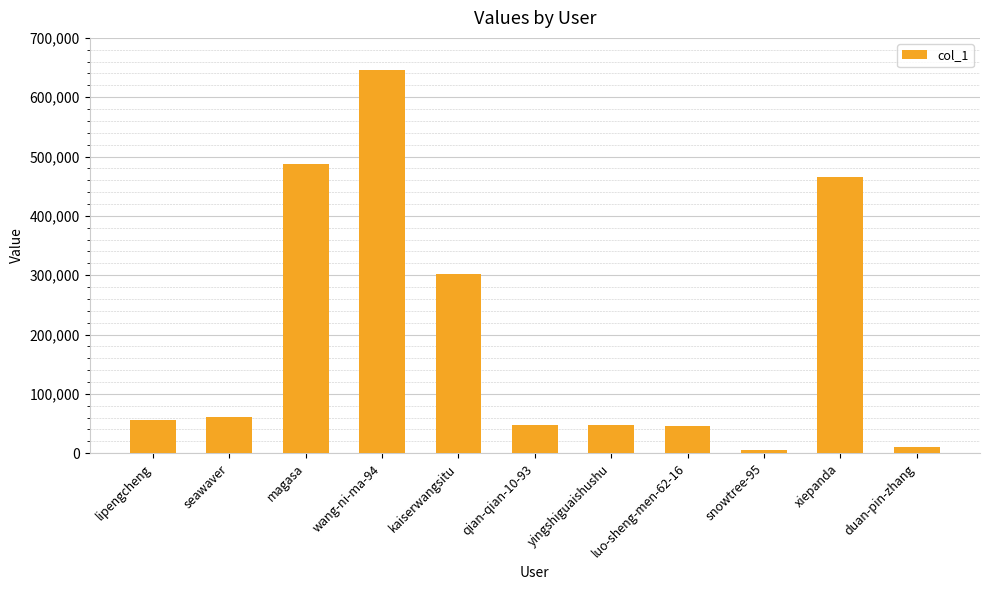

What is the greatest value displayed?

646000